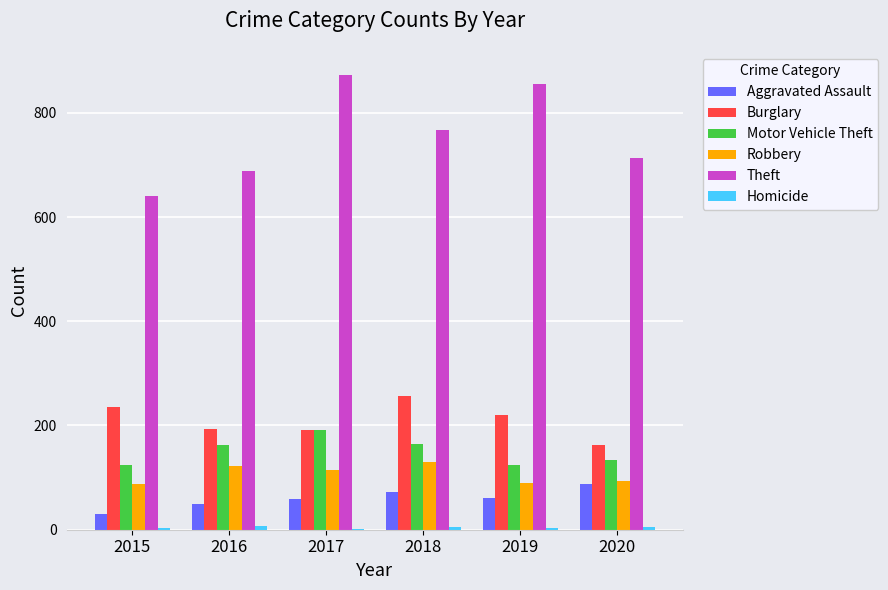

What is the greatest value displayed?

873